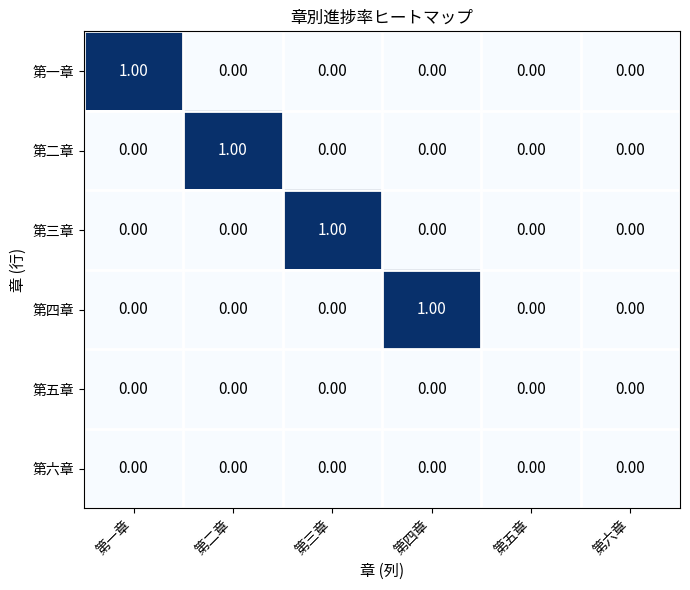

Reading left to right, transcribe all the data shown in this chart.

第一章: 第一章=1	第二章=0	第三章=0	第四章=0	第五章=0	第六章=0
第二章: 第一章=0	第二章=1	第三章=0	第四章=0	第五章=0	第六章=0
第三章: 第一章=0	第二章=0	第三章=1	第四章=0	第五章=0	第六章=0
第四章: 第一章=0	第二章=0	第三章=0	第四章=1	第五章=0	第六章=0
第五章: 第一章=0	第二章=0	第三章=0	第四章=0	第五章=0	第六章=0
第六章: 第一章=0	第二章=0	第三章=0	第四章=0	第五章=0	第六章=0